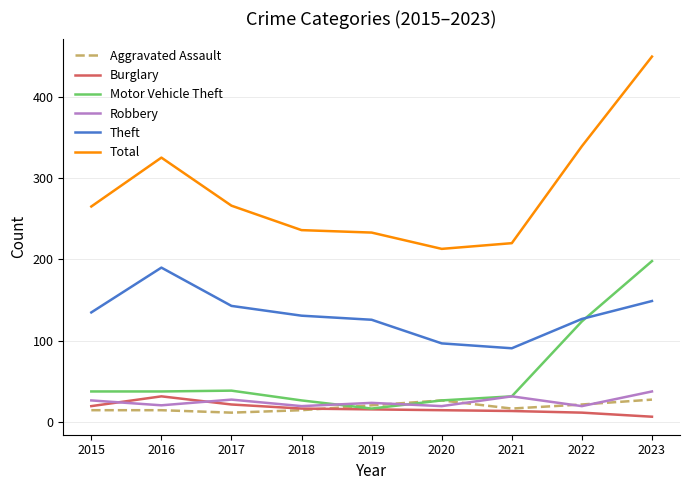

Which label corresponds to the largest value in the chart?

2023